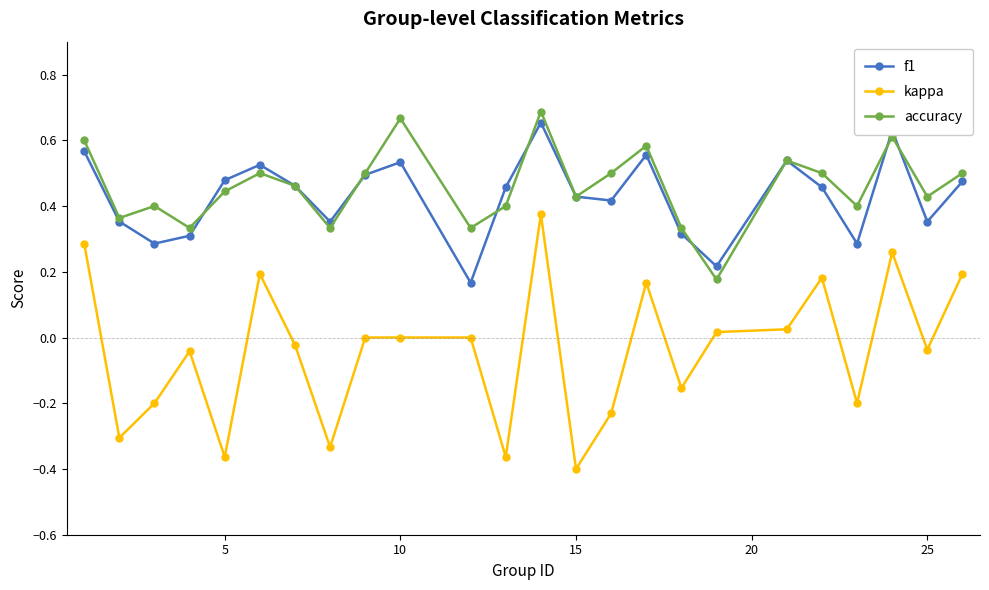

True or false: f1 and kappa cross at least once.

False